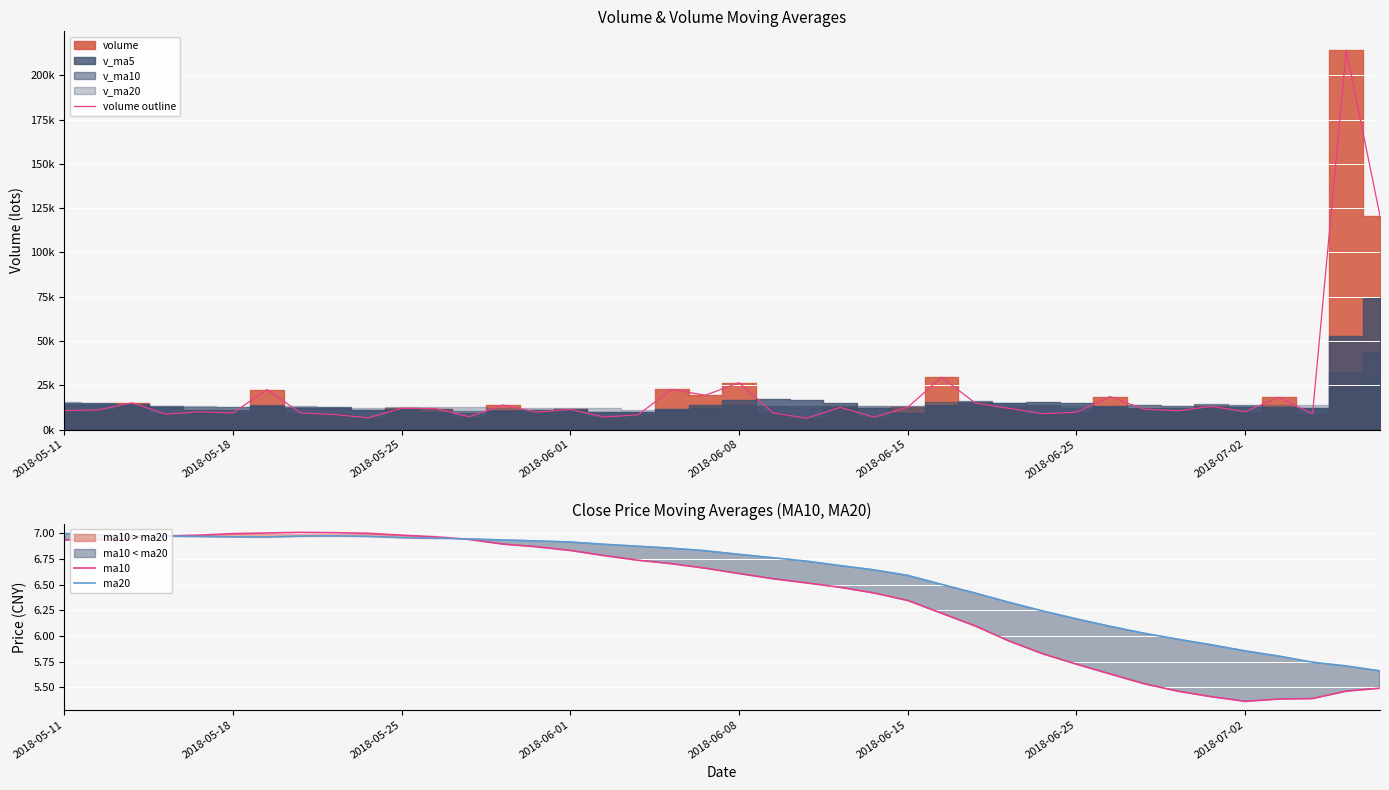

Where is ma20 nearest to the value 6?

32